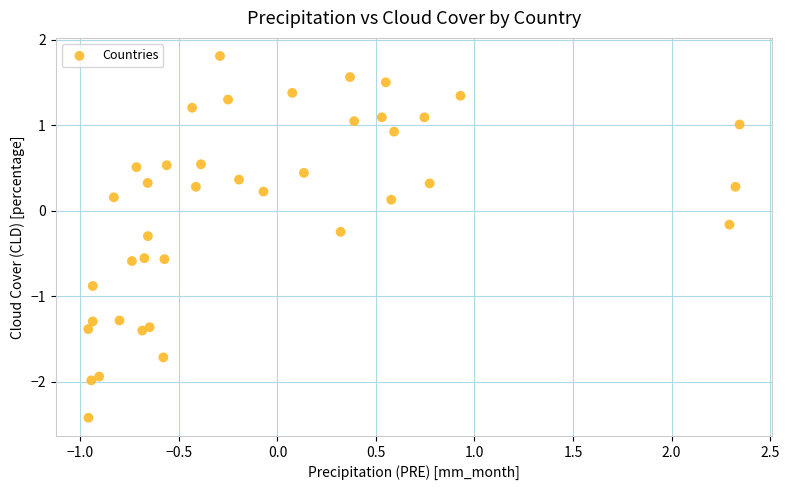

What is the range of Y values (max minus min)?

4.2